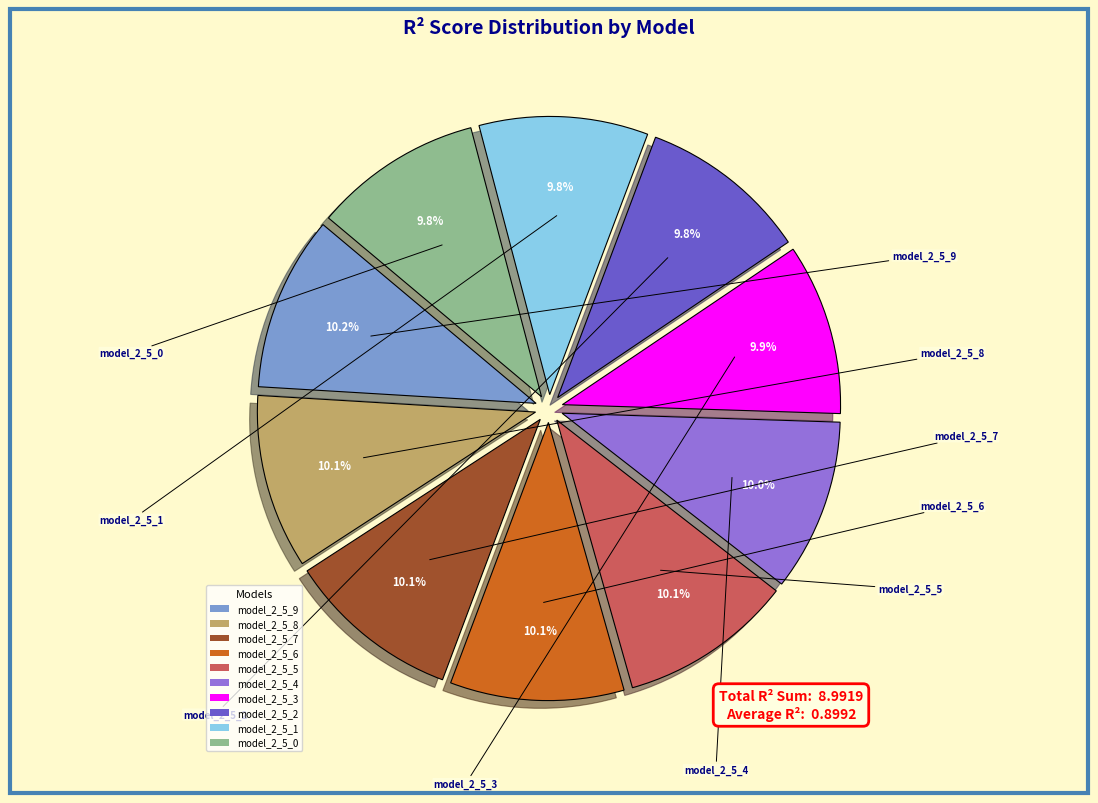

What is the total percentage of model_2_5_0 and model_2_5_1?

19.6%